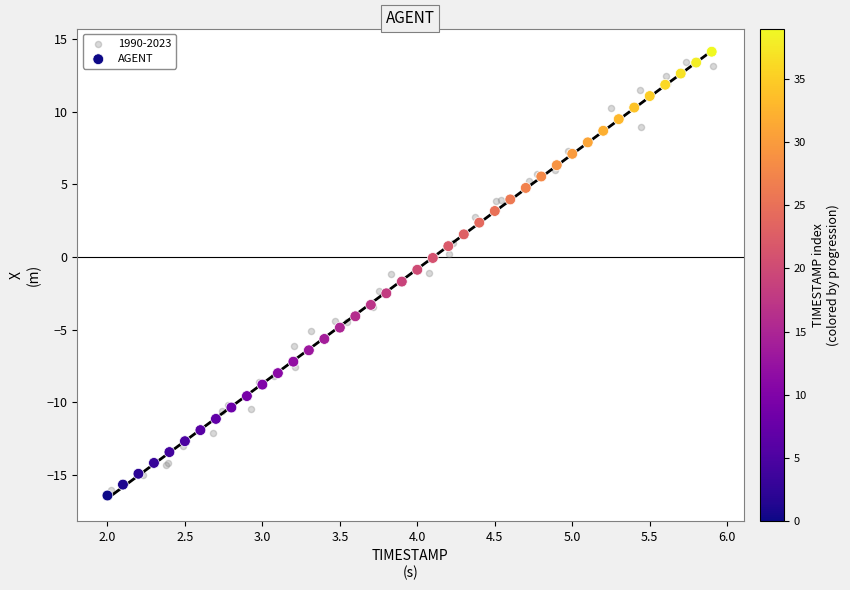

Which series has the widest spread of Y values?

AGENT